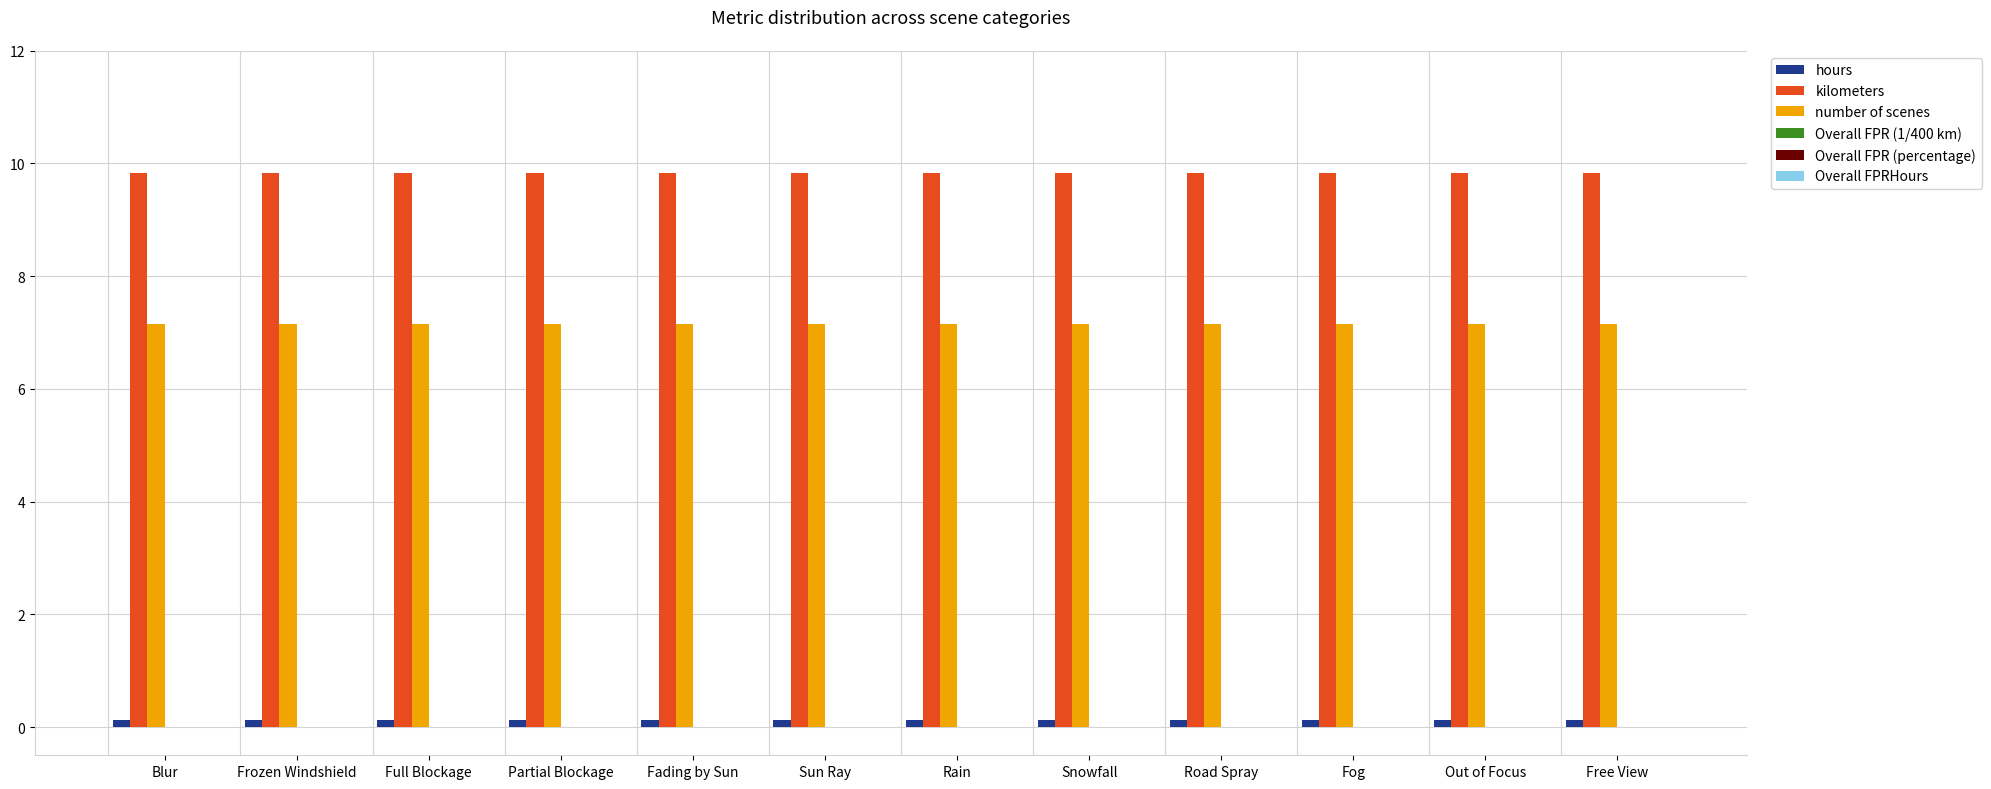

The value of kilometers at Fog is 9.8. True or false?

True